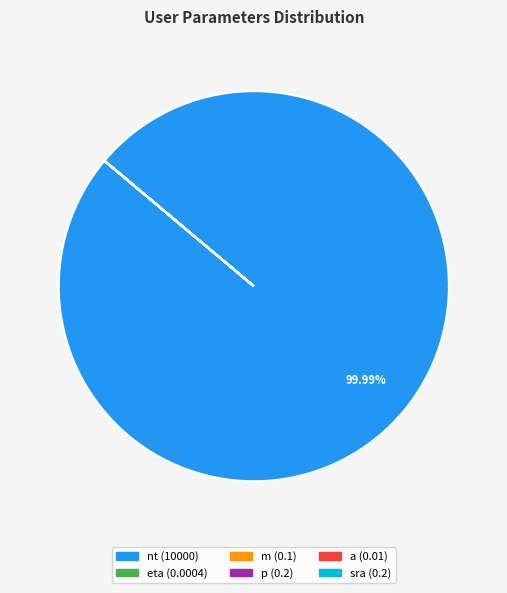

The m slice represents 0% of the pie. True or false?

True